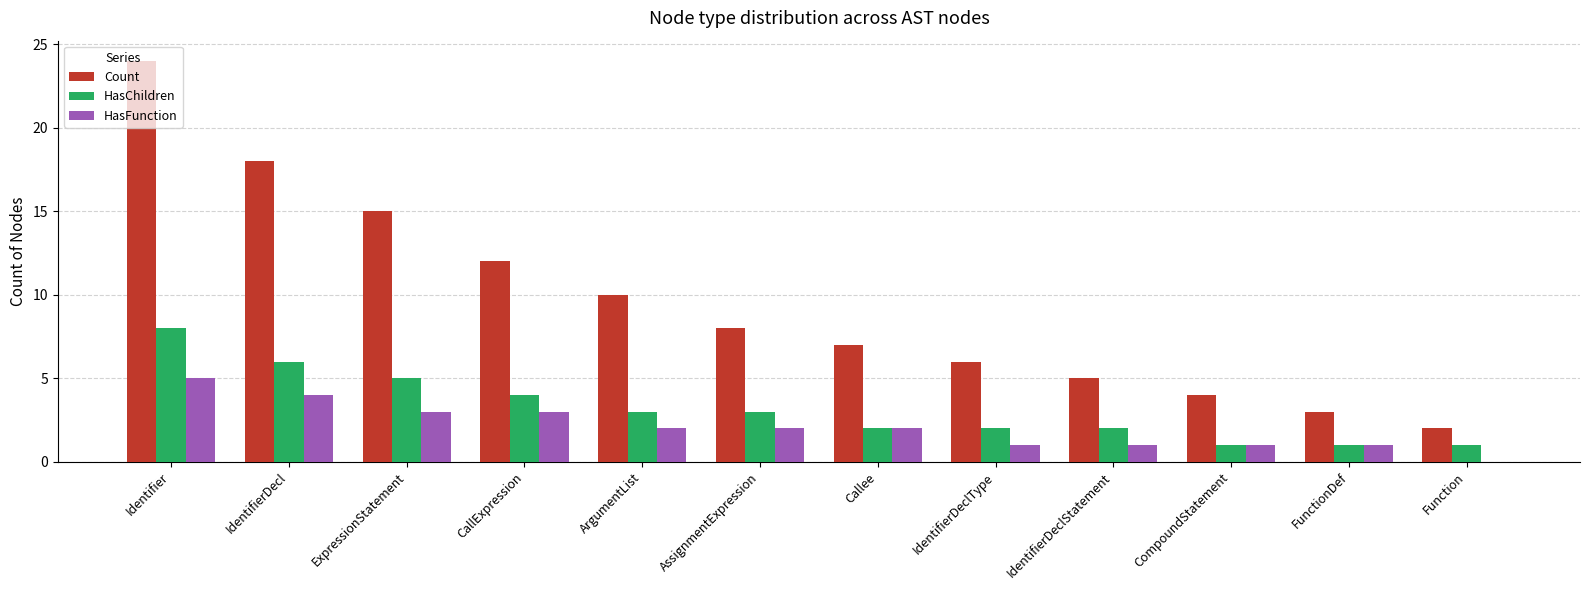

Where is Count nearest to the value 13?

CallExpression